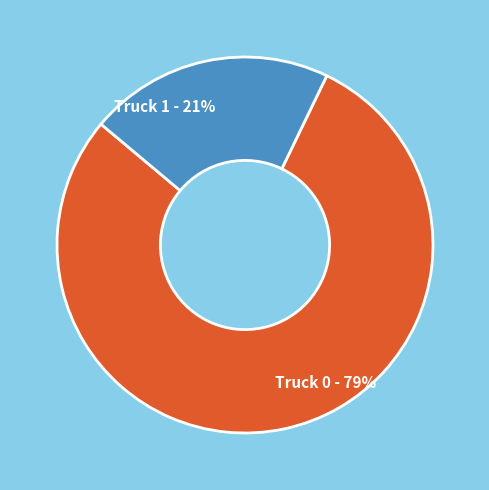

To the nearest percent, what is the difference between the largest and smallest slice percentages?

58%